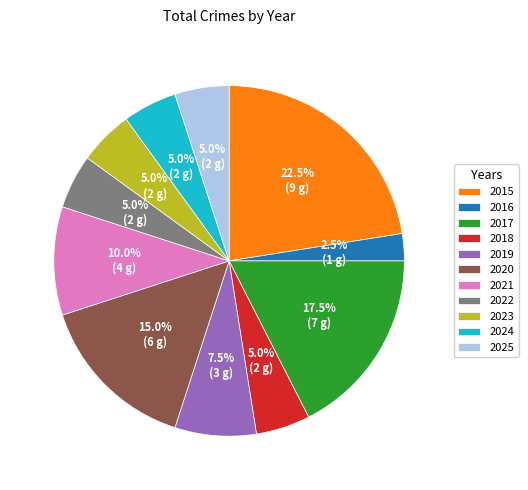

What percentage is NOT represented by 2025?

95.0%